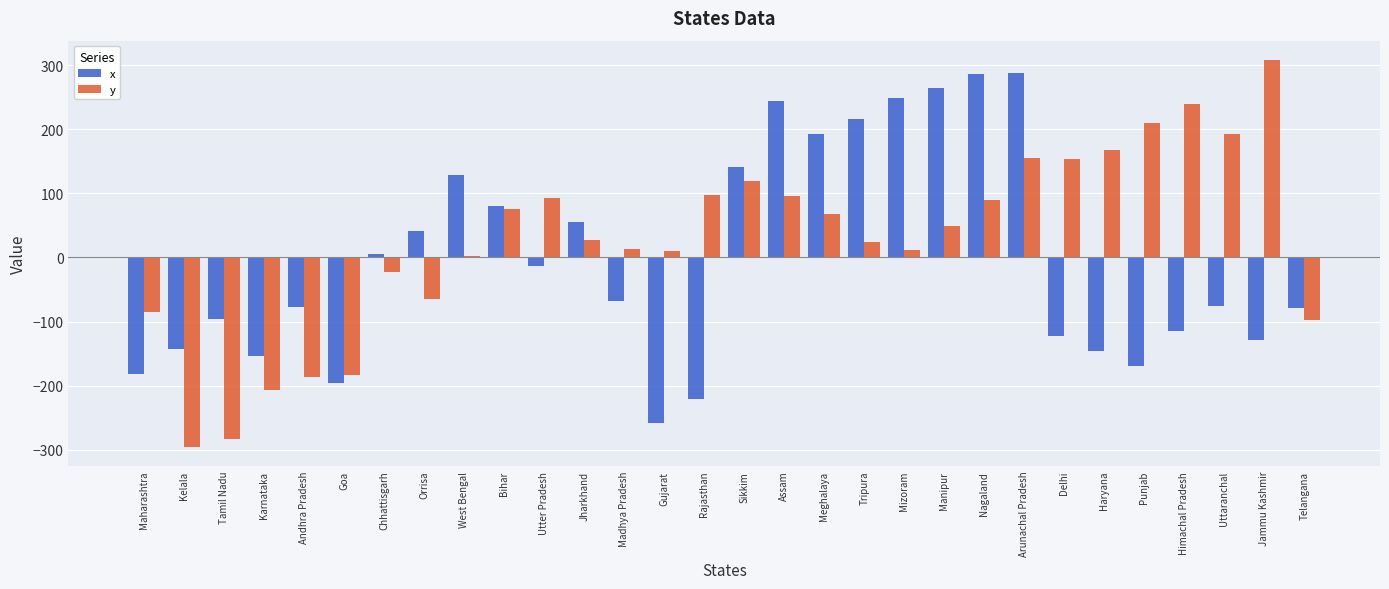

At which label does y first exceed 49?

Bihar